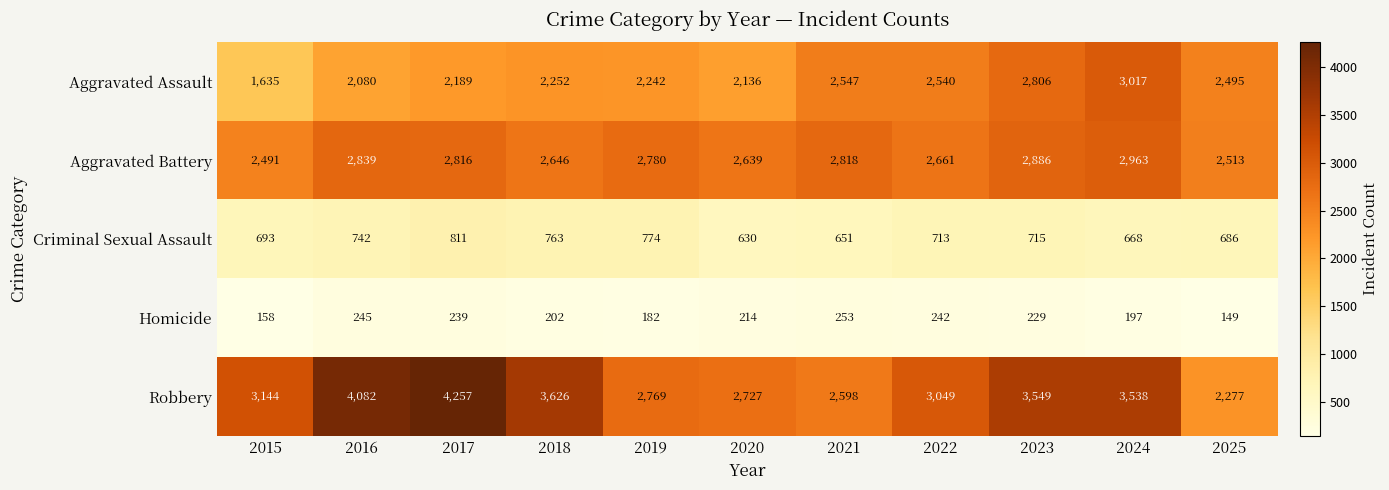

Where is Aggravated Assault nearest to the value 2326?

2018